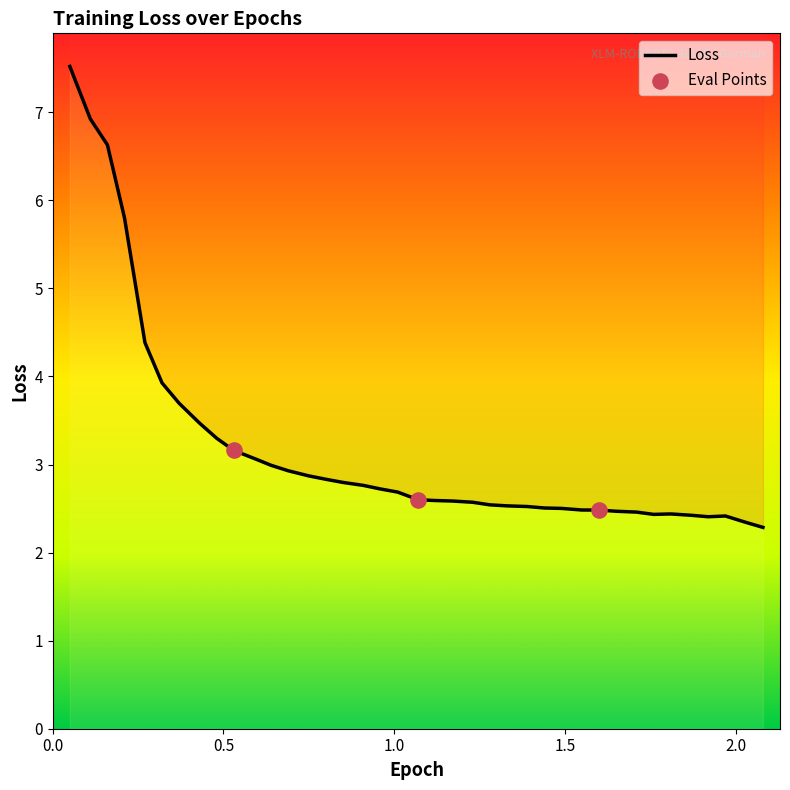

What is the change in value from 0.96 to 1.17?

-0.1